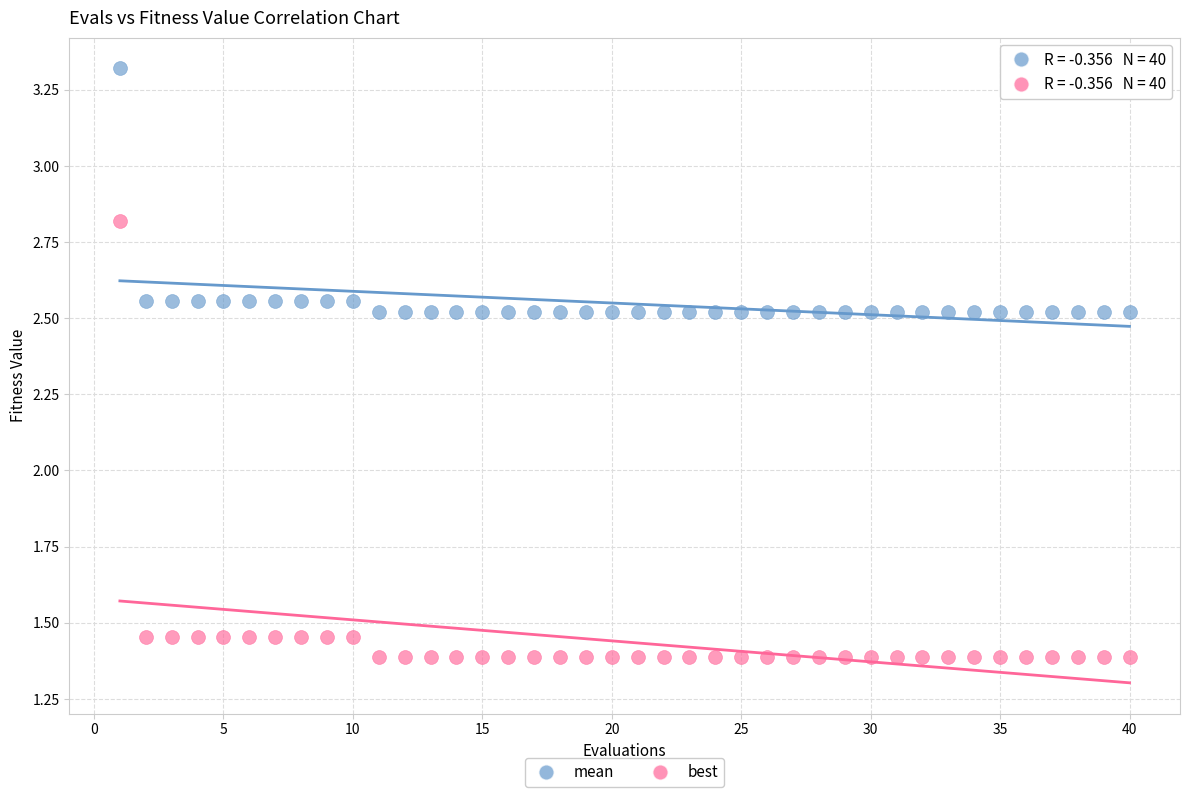

Which series contains the highest Y value?

mean